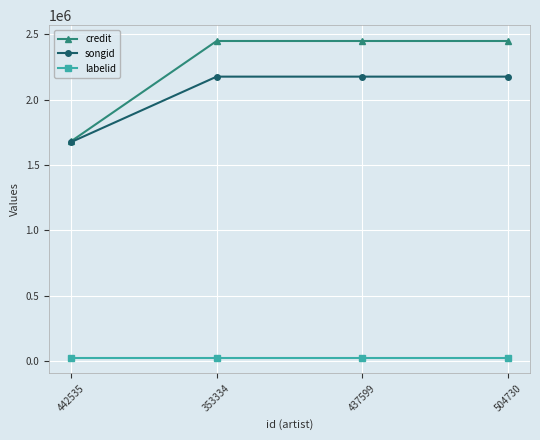

What are all the series names shown in the legend?

credit, songid, labelid